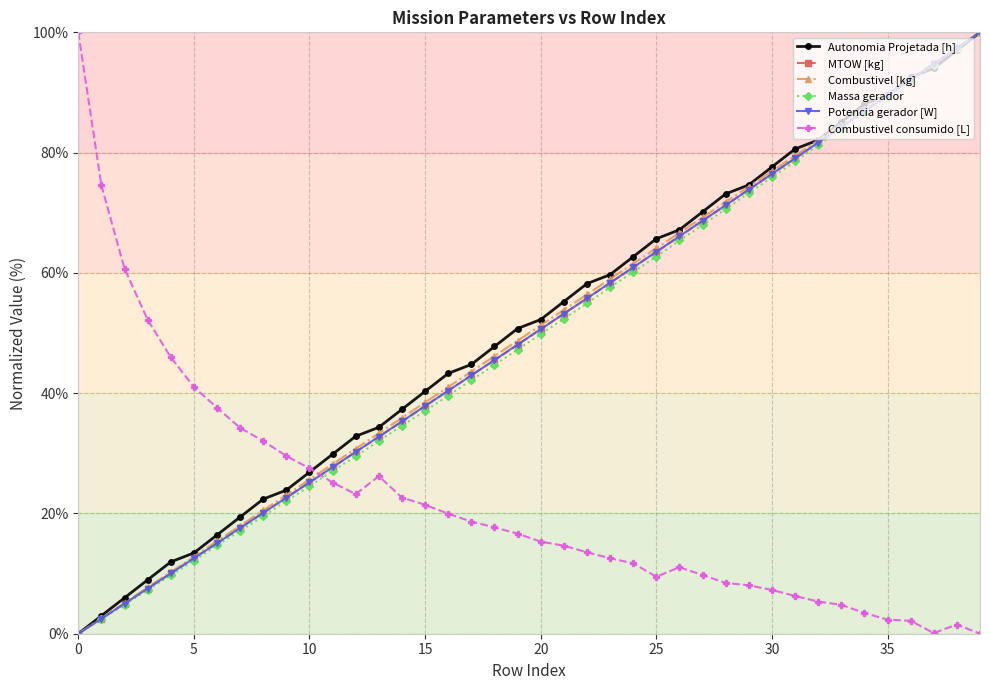

After their last crossing, which series has the higher values: Combustivel consumido [L] or Potencia gerador [W]?

Potencia gerador [W]